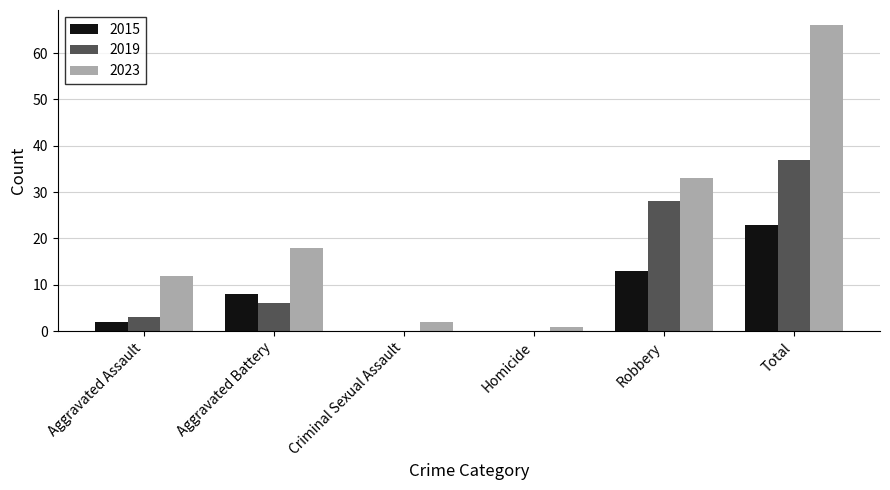

Which category has the highest value in the 2015 series?

Total